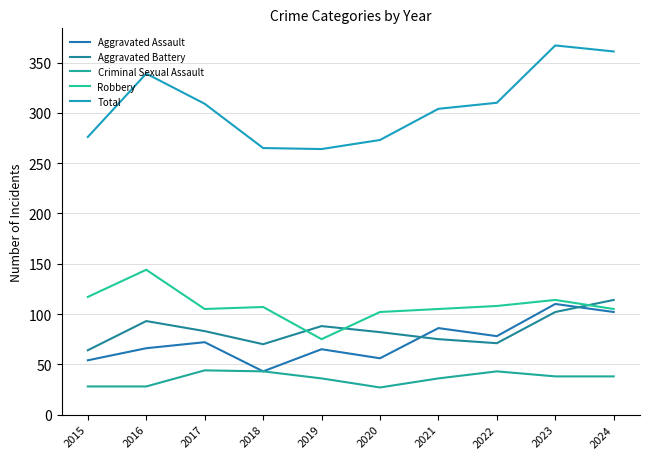

Does the chart have visible grid lines?

Yes